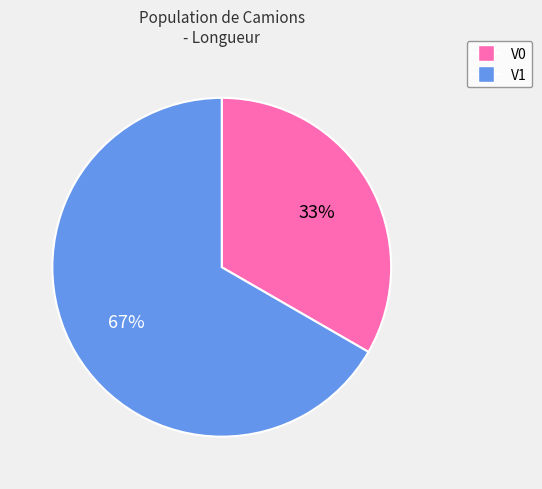

To the nearest percent, what is the average slice percentage?

50%